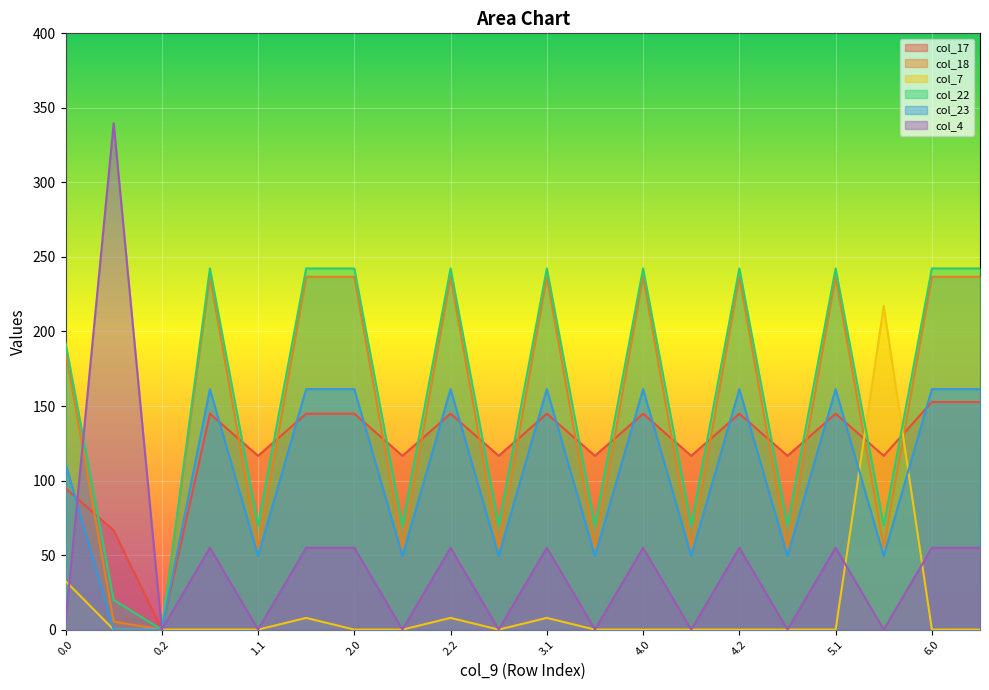

At how many categories does at least one series exceed 84?

19